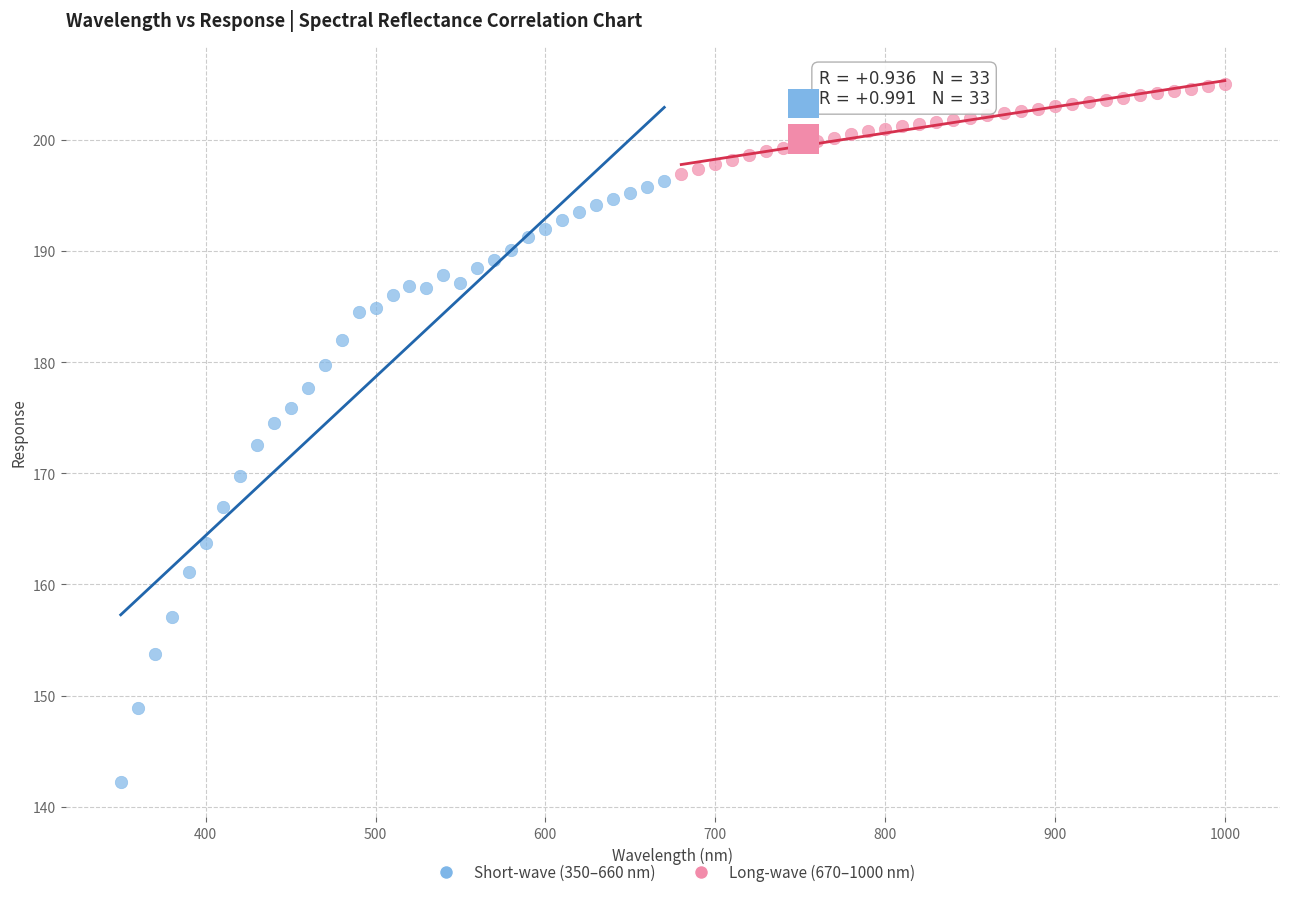

Which series contains the highest Y value?

Long-wave (670–1000 nm)